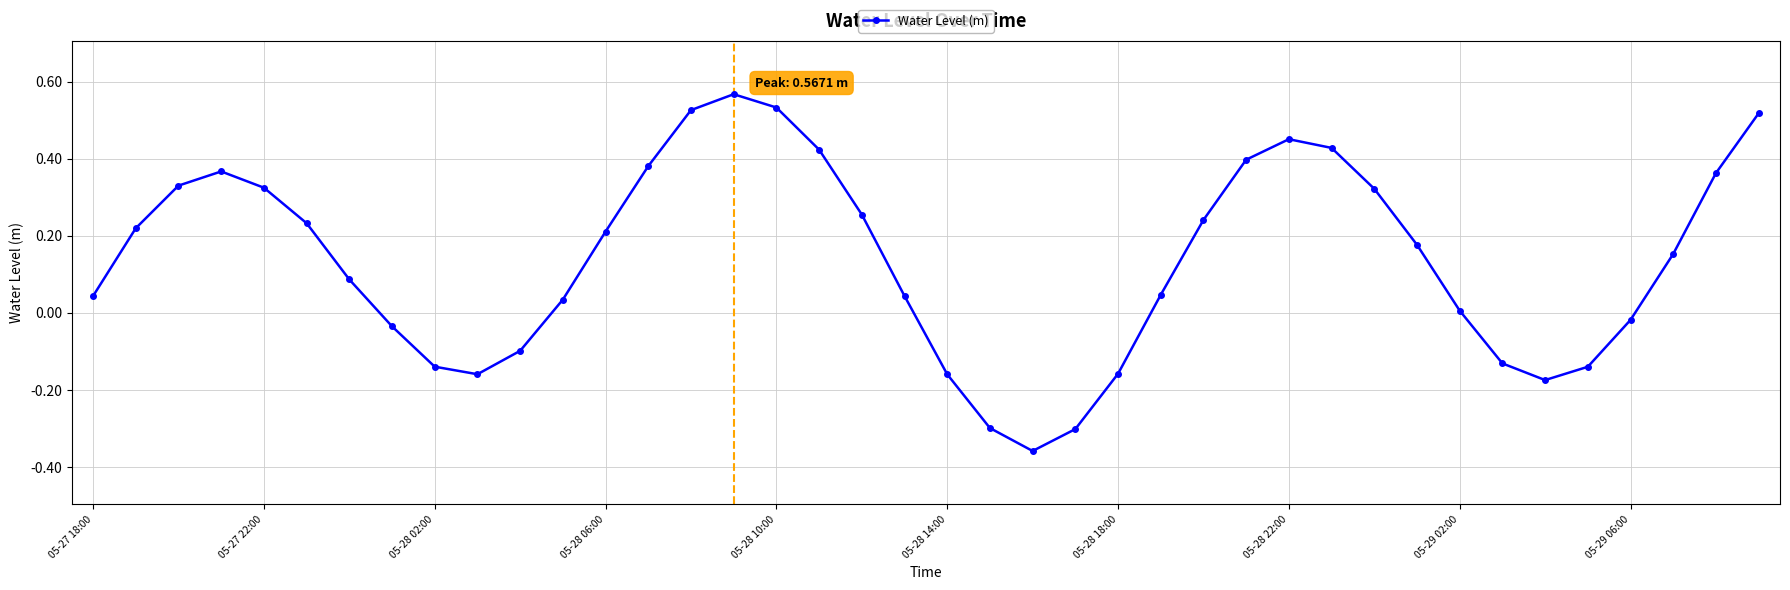

How many points are higher than both their immediate neighbors (excluding endpoints)?

3